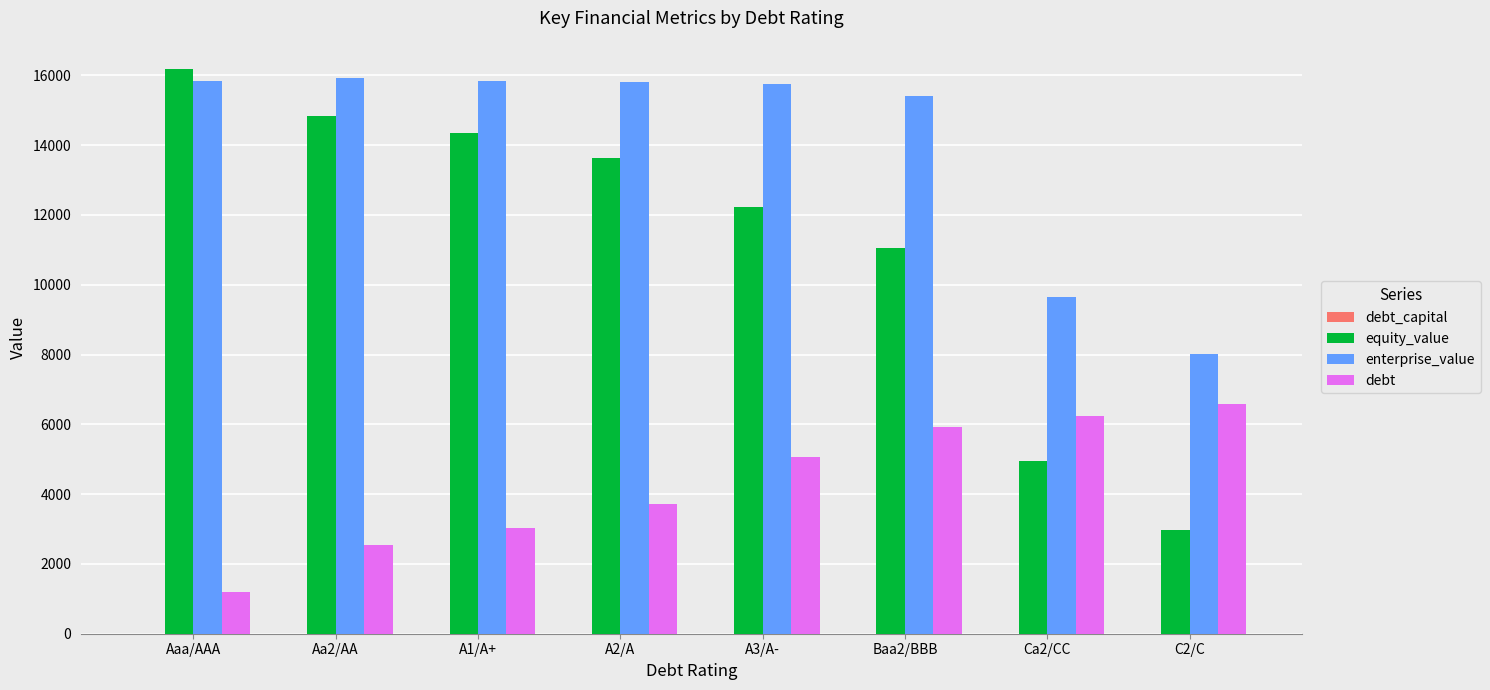

What is the total value across all series at A1/A+?

33236.8